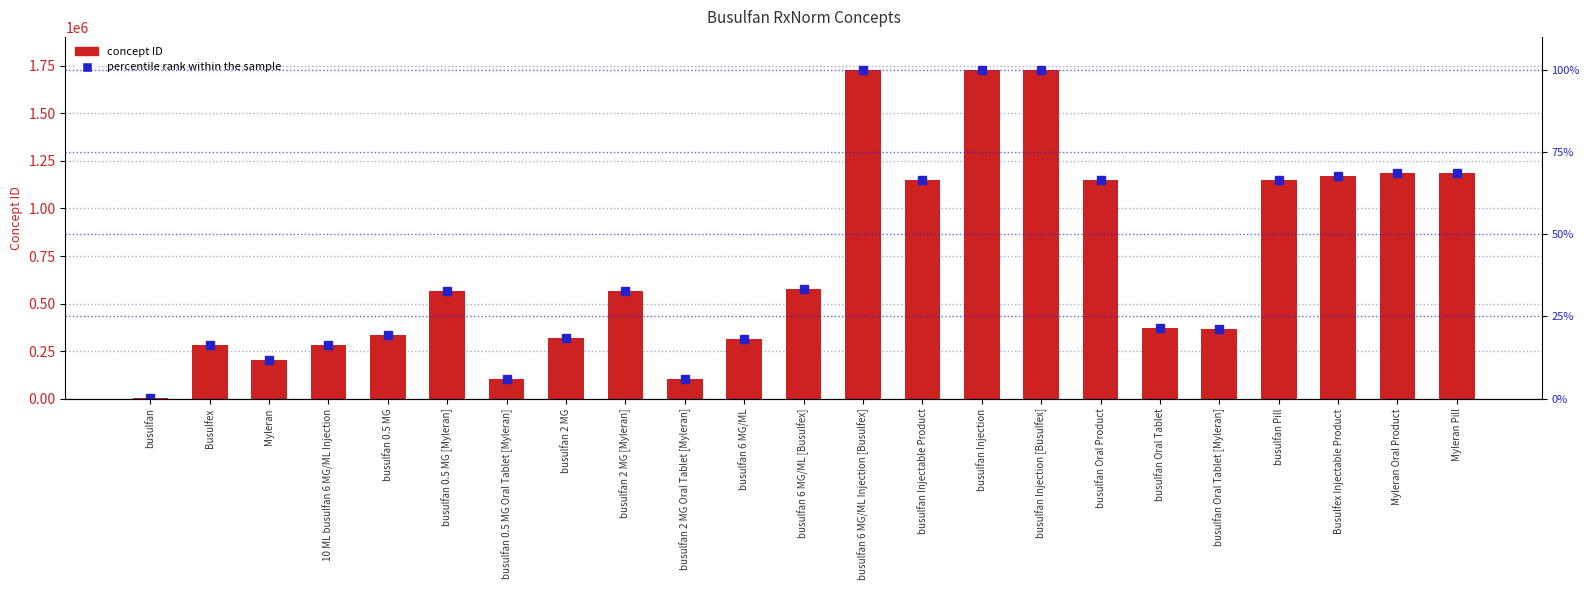

At which category does the chart reach its peak across all series?

busulfan 6 MG/ML Injection [Busulfex]